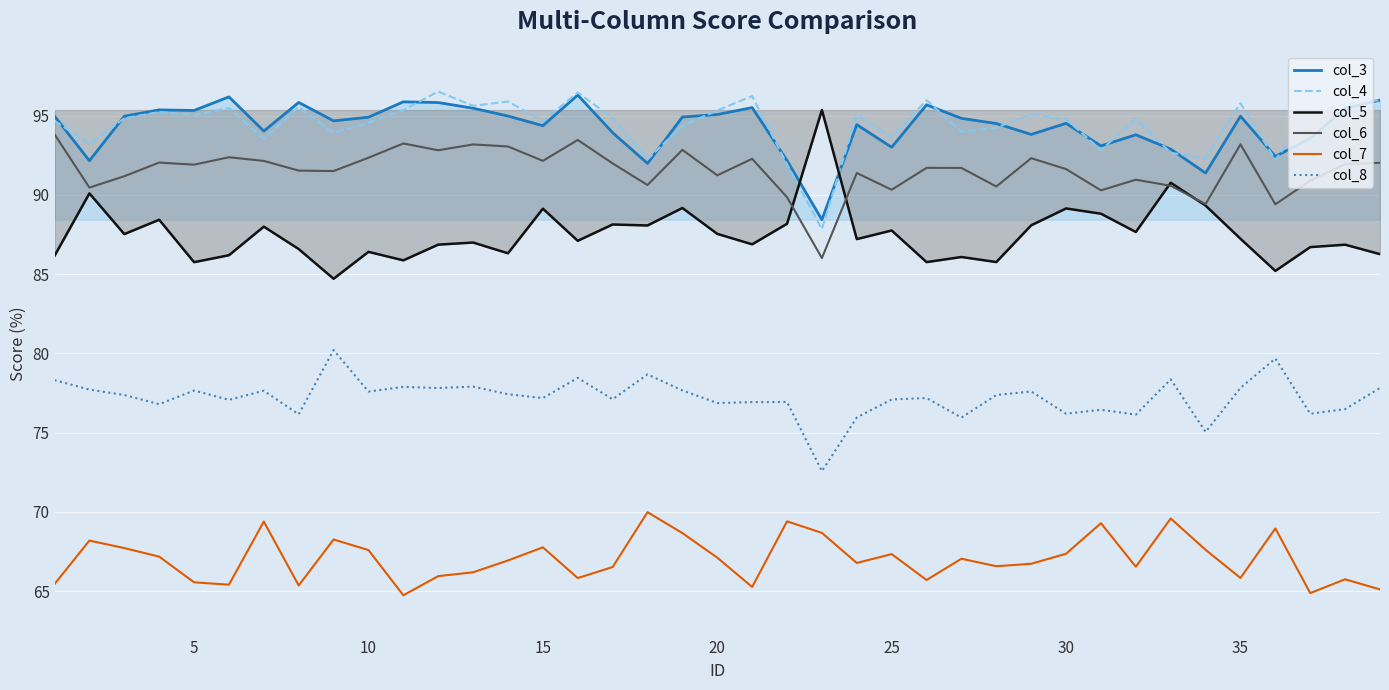

What is the maximum value shown in the chart?

96.5